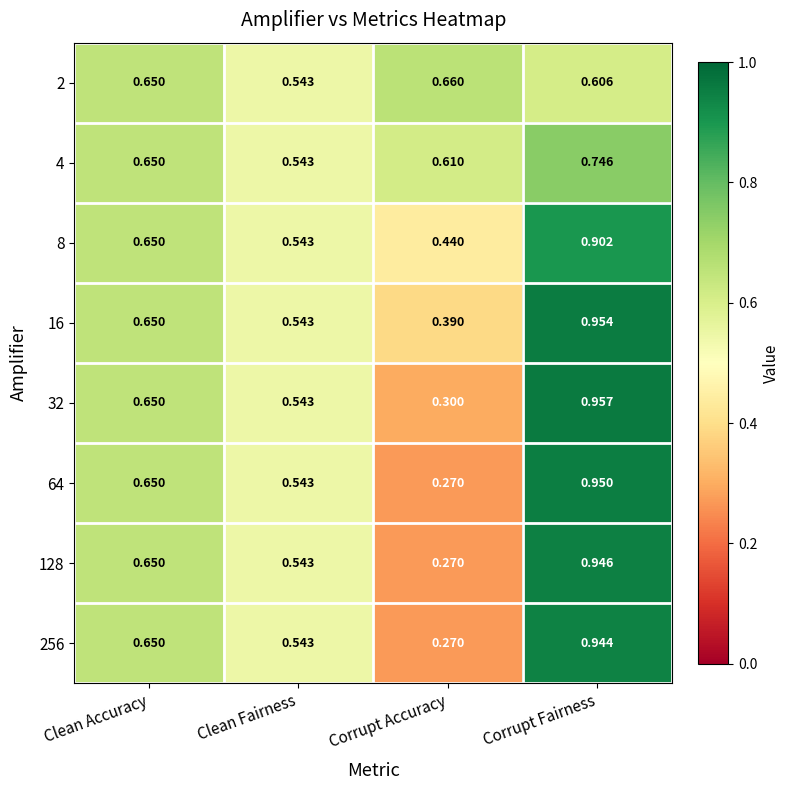

At which category is the sum across all series the highest?

Corrupt Fairness